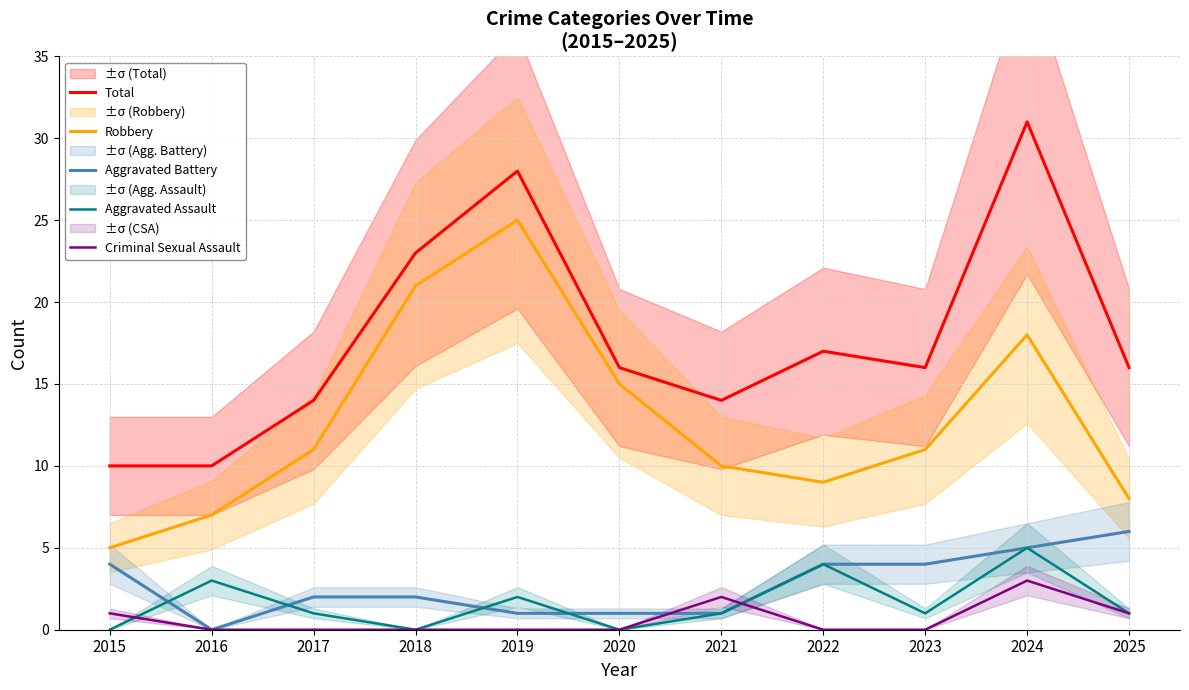

True or false: Total and Aggravated Battery cross at least once.

False